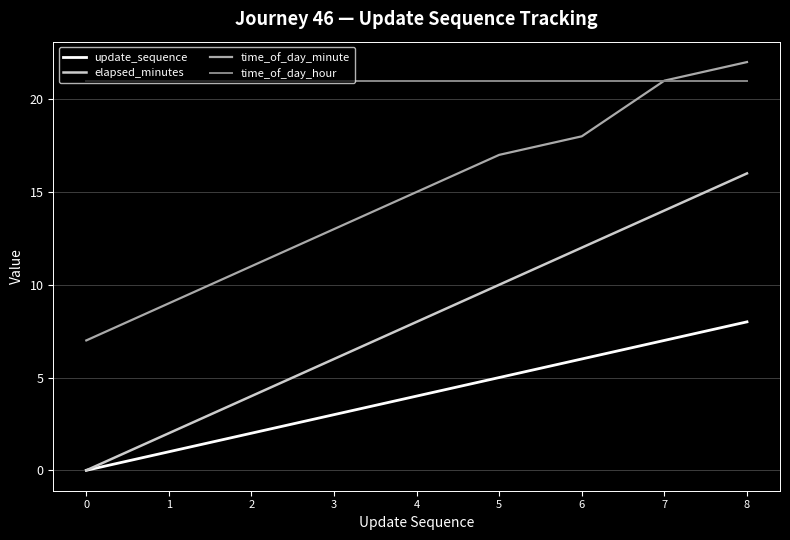

What is the sum of the elapsed_minutes values at 6 and 0?

12